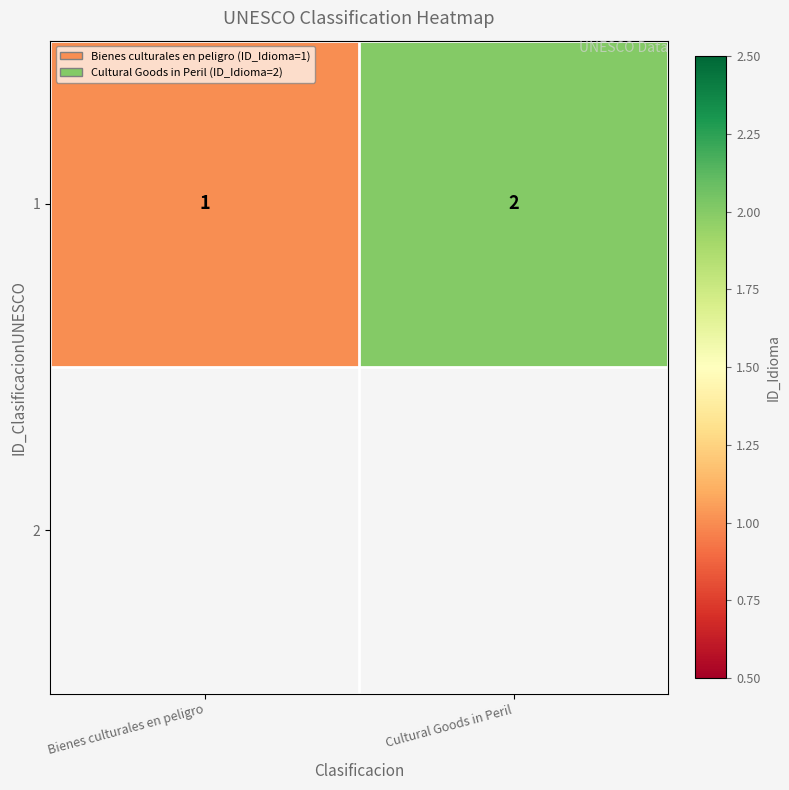

What is the change in value from Bienes culturales en peligro to Cultural Goods in Peril?

+1